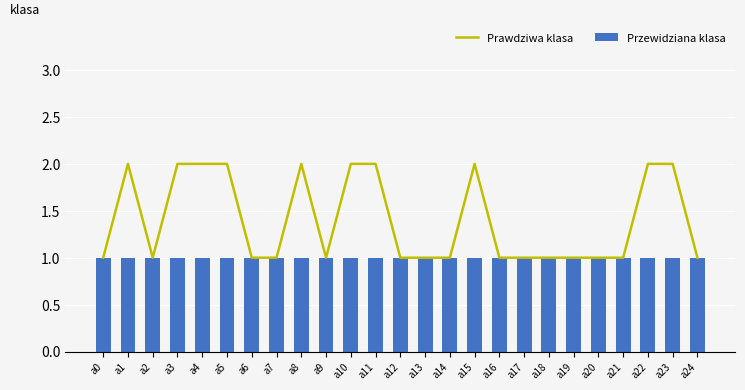

List the series in order of their overall mean, lowest first.

Przewidziana klasa, Prawdziwa klasa